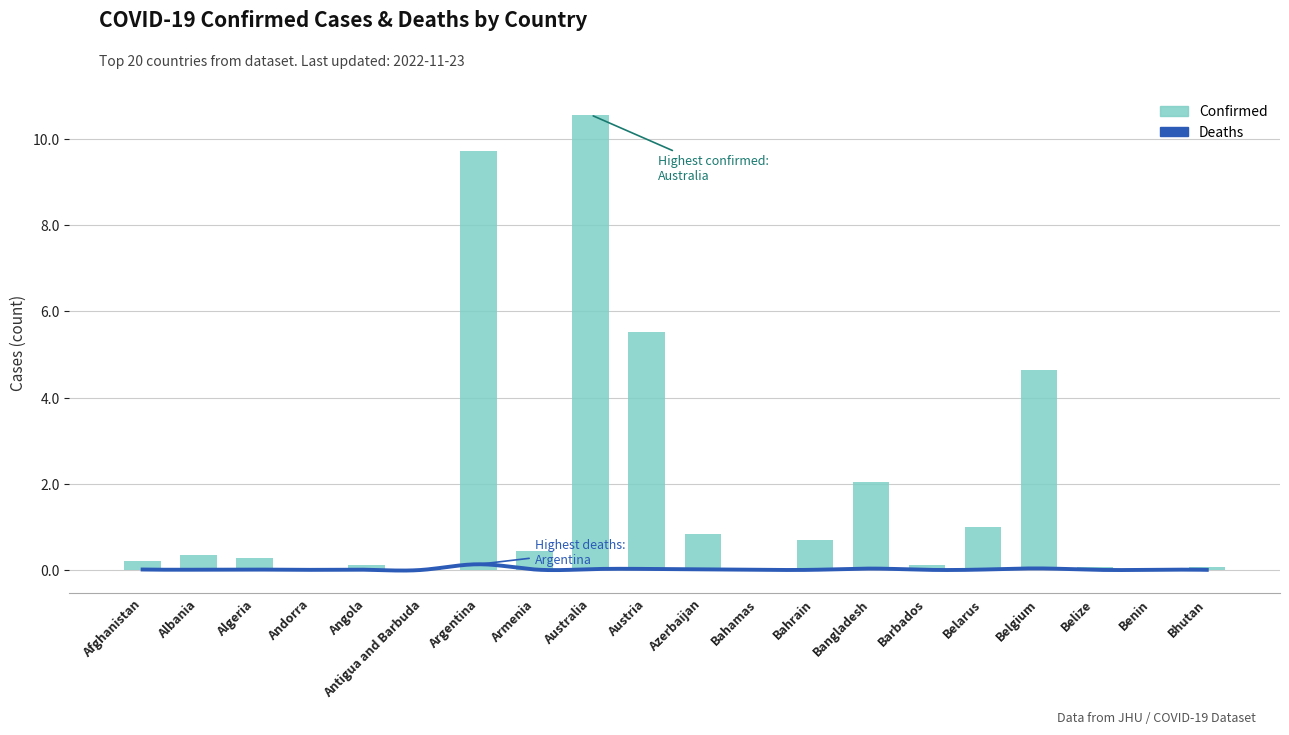

Where is the data nearest to the value 5?

Belgium